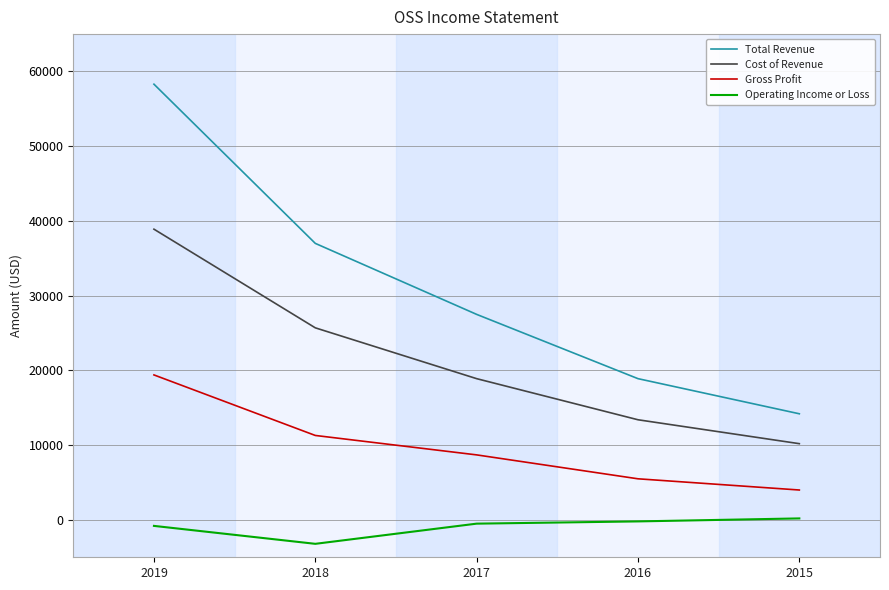

What is the spread (max minus min) of values at 2017?

28000